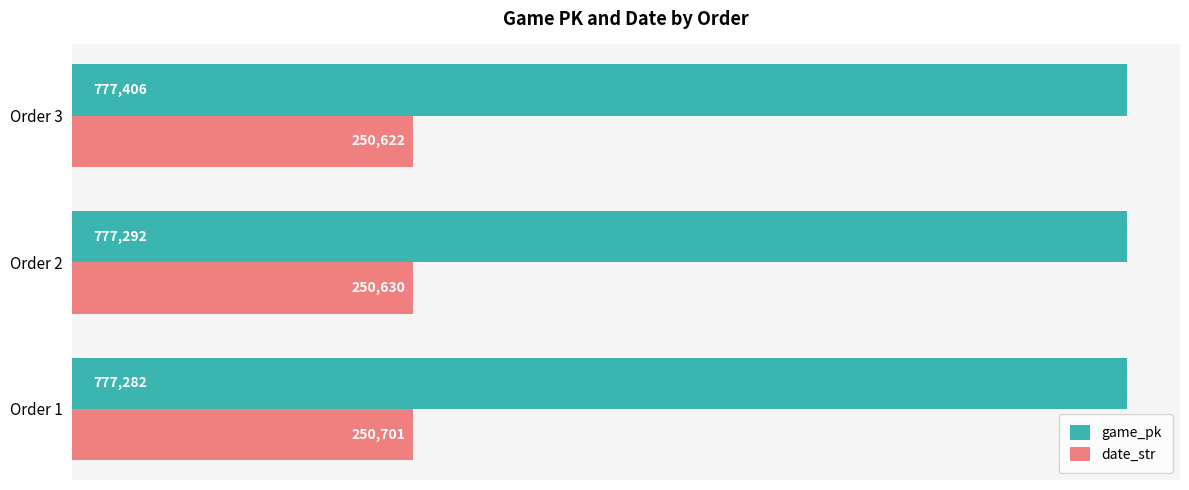

What is the sum of all game_pk values?

2331980